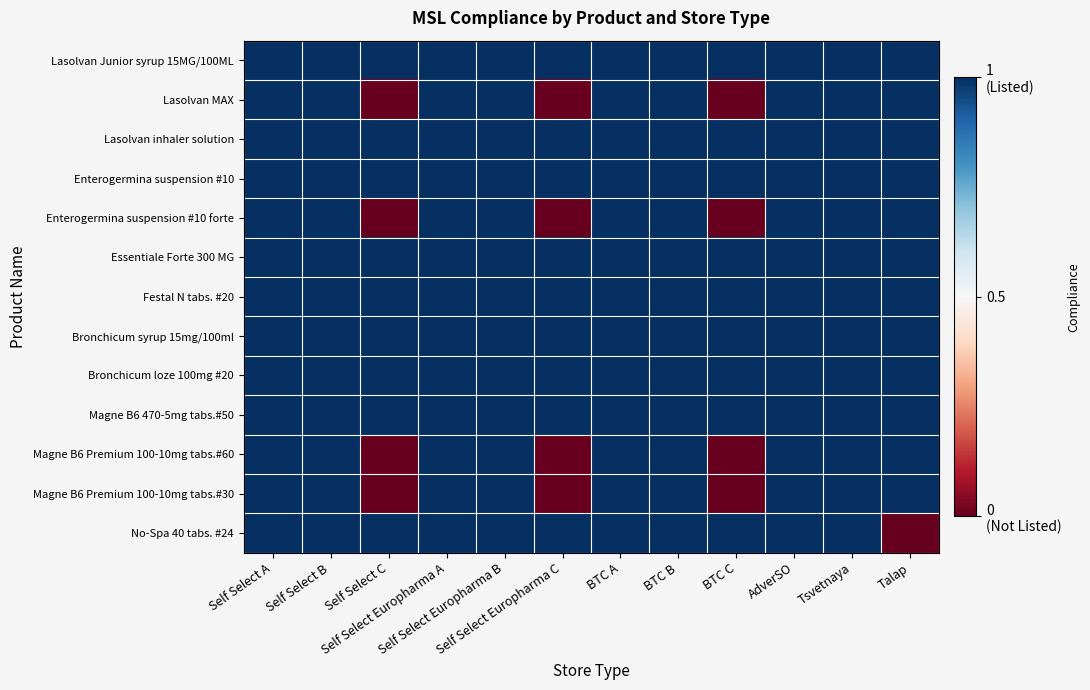

Reading left to right, list all the values displayed in this chart.

Lasolvan Junior syrup 15MG/100ML: Self Select A=0.5	Self Select B=0.5	Self Select C=0.5	Self Select Europharma A=0.5	Self Select Europharma B=0.5	Self Select Europharma C=0.5	BTC A=0.5	BTC B=0.5	BTC C=0.5	AdverSO=0.5	Tsvetnaya=0.5	Talap=0.5
Lasolvan MAX: Self Select A=0.5	Self Select B=0.5	Self Select C=-0.5	Self Select Europharma A=0.5	Self Select Europharma B=0.5	Self Select Europharma C=-0.5	BTC A=0.5	BTC B=0.5	BTC C=-0.5	AdverSO=0.5	Tsvetnaya=0.5	Talap=0.5
Lasolvan inhaler solution: Self Select A=0.5	Self Select B=0.5	Self Select C=0.5	Self Select Europharma A=0.5	Self Select Europharma B=0.5	Self Select Europharma C=0.5	BTC A=0.5	BTC B=0.5	BTC C=0.5	AdverSO=0.5	Tsvetnaya=0.5	Talap=0.5
Enterogermina suspension #10: Self Select A=0.5	Self Select B=0.5	Self Select C=0.5	Self Select Europharma A=0.5	Self Select Europharma B=0.5	Self Select Europharma C=0.5	BTC A=0.5	BTC B=0.5	BTC C=0.5	AdverSO=0.5	Tsvetnaya=0.5	Talap=0.5
Enterogermina suspension #10 forte: Self Select A=0.5	Self Select B=0.5	Self Select C=-0.5	Self Select Europharma A=0.5	Self Select Europharma B=0.5	Self Select Europharma C=-0.5	BTC A=0.5	BTC B=0.5	BTC C=-0.5	AdverSO=0.5	Tsvetnaya=0.5	Talap=0.5
Essentiale Forte 300 MG: Self Select A=0.5	Self Select B=0.5	Self Select C=0.5	Self Select Europharma A=0.5	Self Select Europharma B=0.5	Self Select Europharma C=0.5	BTC A=0.5	BTC B=0.5	BTC C=0.5	AdverSO=0.5	Tsvetnaya=0.5	Talap=0.5
Festal N tabs. #20: Self Select A=0.5	Self Select B=0.5	Self Select C=0.5	Self Select Europharma A=0.5	Self Select Europharma B=0.5	Self Select Europharma C=0.5	BTC A=0.5	BTC B=0.5	BTC C=0.5	AdverSO=0.5	Tsvetnaya=0.5	Talap=0.5
Bronchicum syrup 15mg/100ml: Self Select A=0.5	Self Select B=0.5	Self Select C=0.5	Self Select Europharma A=0.5	Self Select Europharma B=0.5	Self Select Europharma C=0.5	BTC A=0.5	BTC B=0.5	BTC C=0.5	AdverSO=0.5	Tsvetnaya=0.5	Talap=0.5
Bronchicum loze 100mg #20: Self Select A=0.5	Self Select B=0.5	Self Select C=0.5	Self Select Europharma A=0.5	Self Select Europharma B=0.5	Self Select Europharma C=0.5	BTC A=0.5	BTC B=0.5	BTC C=0.5	AdverSO=0.5	Tsvetnaya=0.5	Talap=0.5
Magne B6 470-5mg tabs.#50: Self Select A=0.5	Self Select B=0.5	Self Select C=0.5	Self Select Europharma A=0.5	Self Select Europharma B=0.5	Self Select Europharma C=0.5	BTC A=0.5	BTC B=0.5	BTC C=0.5	AdverSO=0.5	Tsvetnaya=0.5	Talap=0.5
Magne B6 Premium 100-10mg tabs.#60: Self Select A=0.5	Self Select B=0.5	Self Select C=-0.5	Self Select Europharma A=0.5	Self Select Europharma B=0.5	Self Select Europharma C=-0.5	BTC A=0.5	BTC B=0.5	BTC C=-0.5	AdverSO=0.5	Tsvetnaya=0.5	Talap=0.5
Magne B6 Premium 100-10mg tabs.#30: Self Select A=0.5	Self Select B=0.5	Self Select C=-0.5	Self Select Europharma A=0.5	Self Select Europharma B=0.5	Self Select Europharma C=-0.5	BTC A=0.5	BTC B=0.5	BTC C=-0.5	AdverSO=0.5	Tsvetnaya=0.5	Talap=0.5
No-Spa 40 tabs. #24: Self Select A=0.5	Self Select B=0.5	Self Select C=0.5	Self Select Europharma A=0.5	Self Select Europharma B=0.5	Self Select Europharma C=0.5	BTC A=0.5	BTC B=0.5	BTC C=0.5	AdverSO=0.5	Tsvetnaya=0.5	Talap=-0.5